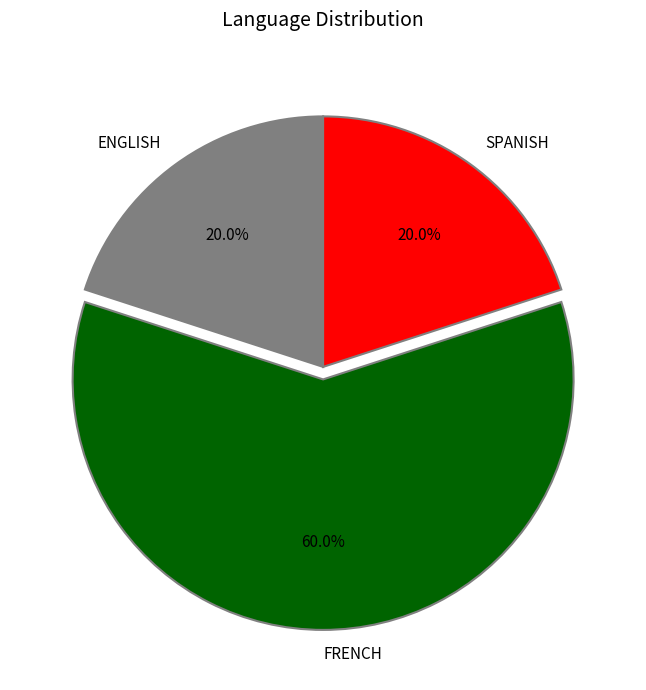

Combined, what portion of the pie is SPANISH and ENGLISH?

40.0%